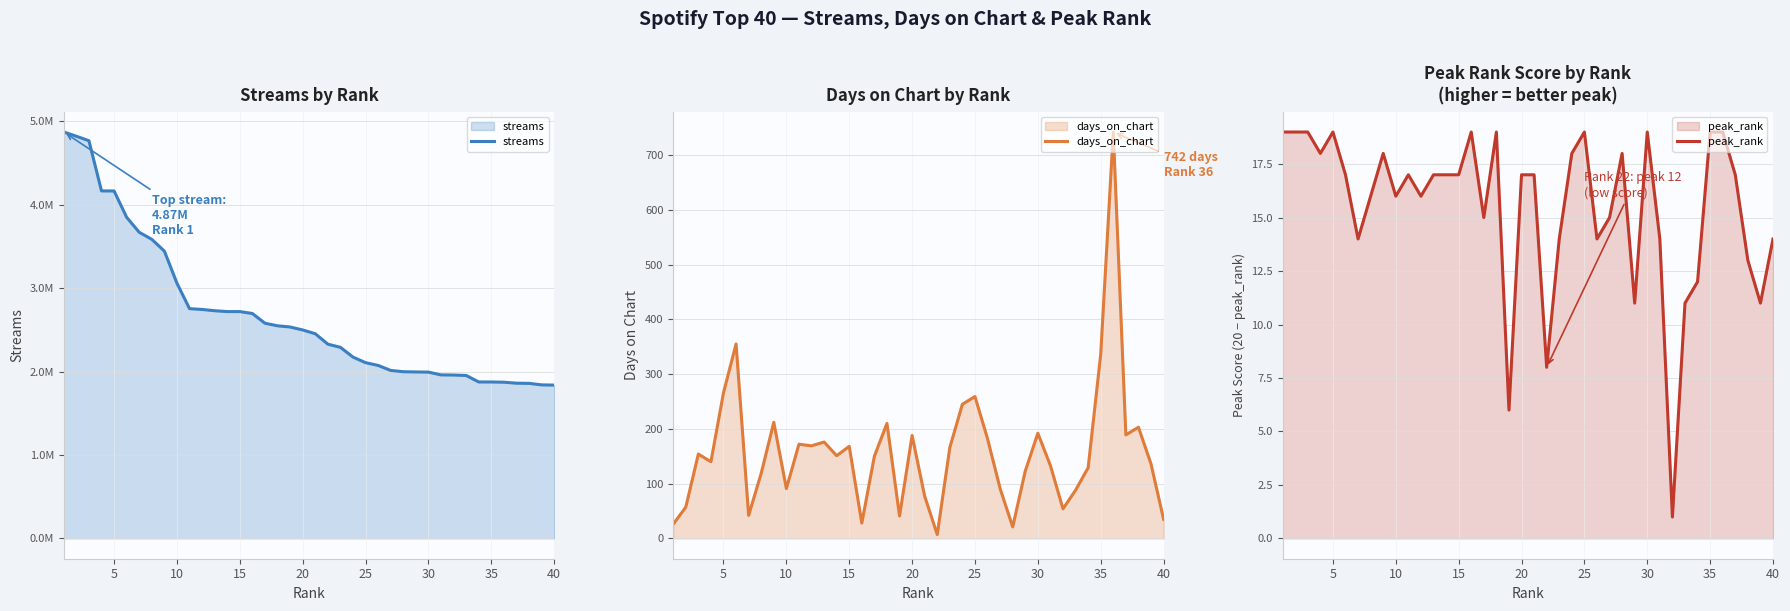

At 30, list the series in order from largest to smallest.

streams, days_on_chart, peak_rank